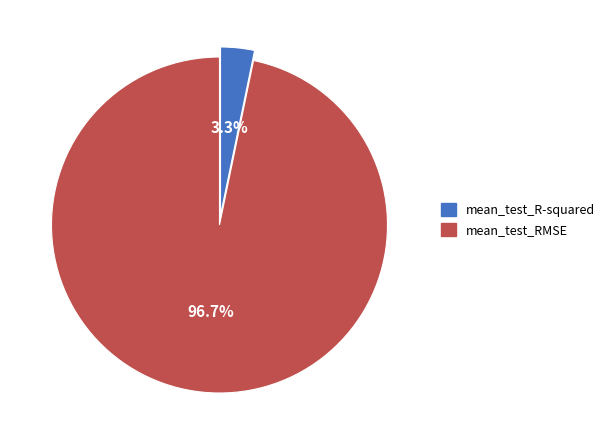

Which slice represents more than half of the pie?

mean_test_RMSE